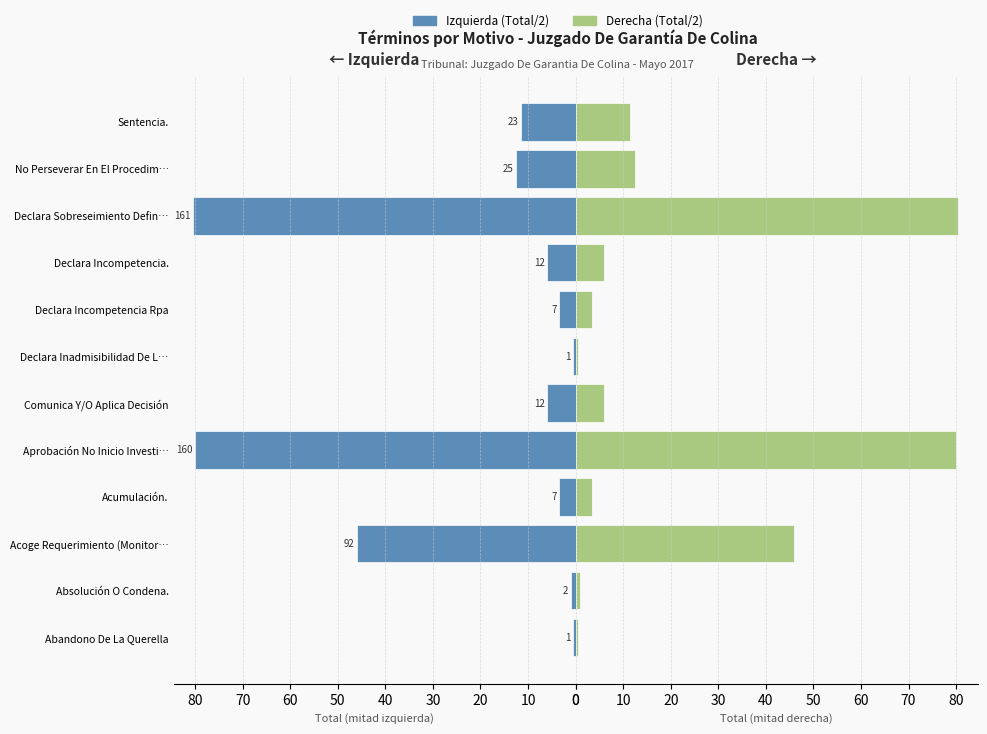

List the series in order of their peak value, lowest first.

Total (izq.), Total (der.)